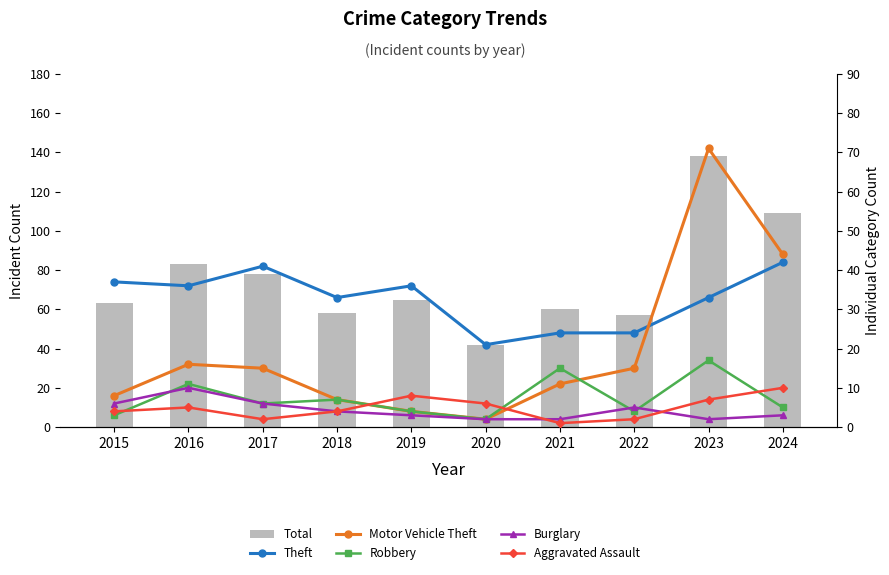

Where is Aggravated Assault nearest to the value 5?

2016